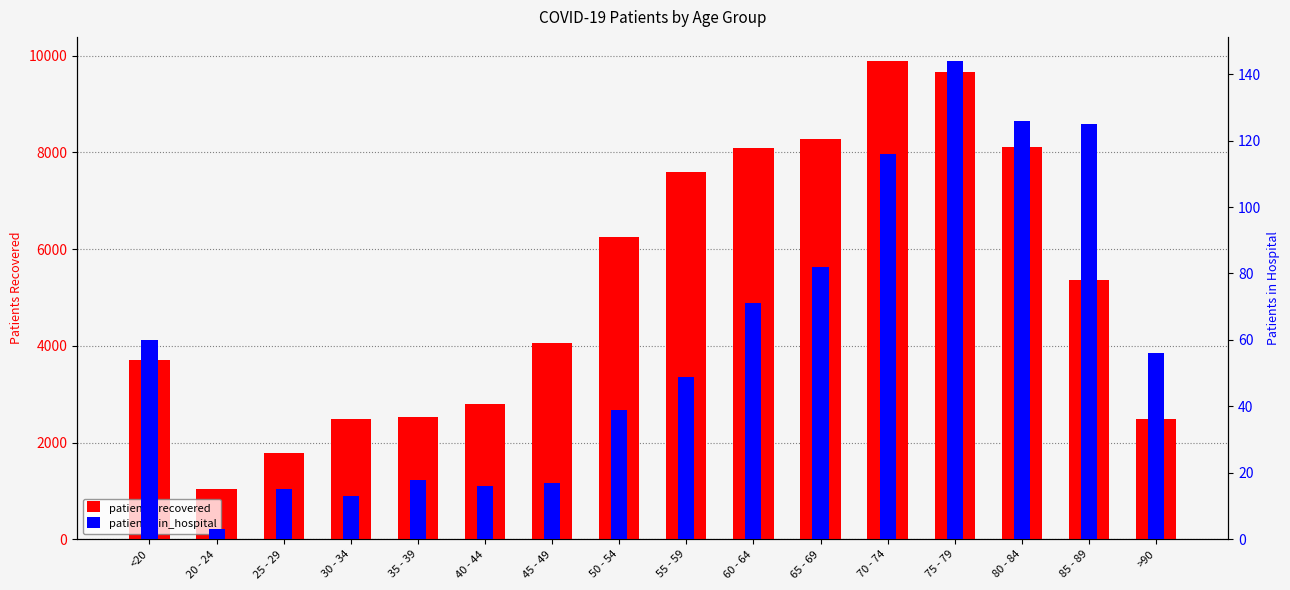

At which label does patients_in_hospital first exceed 56?

<20